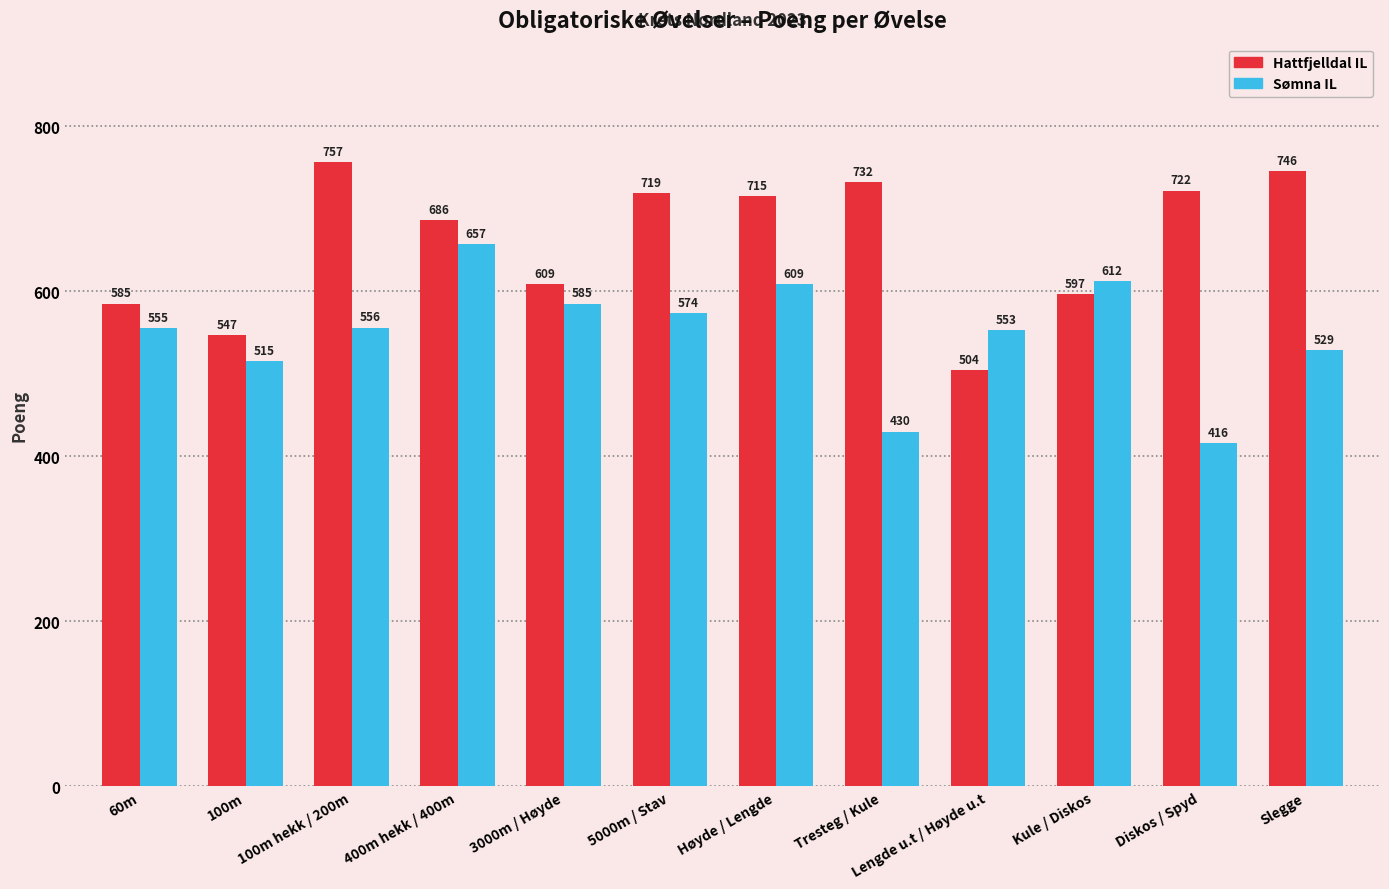

Reading right to left, transcribe all the data shown in this chart.

Hattfjelldal IL: Slegge=746	Diskos / Spyd=722	Kule / Diskos=597	Lengde u.t / Høyde u.t=504	Tresteg / Kule=732	Høyde / Lengde=715	5000m / Stav=719	3000m / Høyde=609	400m hekk / 400m=686	100m hekk / 200m=757	100m=547	60m=585
Sømna IL: Slegge=529	Diskos / Spyd=416	Kule / Diskos=612	Lengde u.t / Høyde u.t=553	Tresteg / Kule=430	Høyde / Lengde=609	5000m / Stav=574	3000m / Høyde=585	400m hekk / 400m=657	100m hekk / 200m=556	100m=515	60m=555